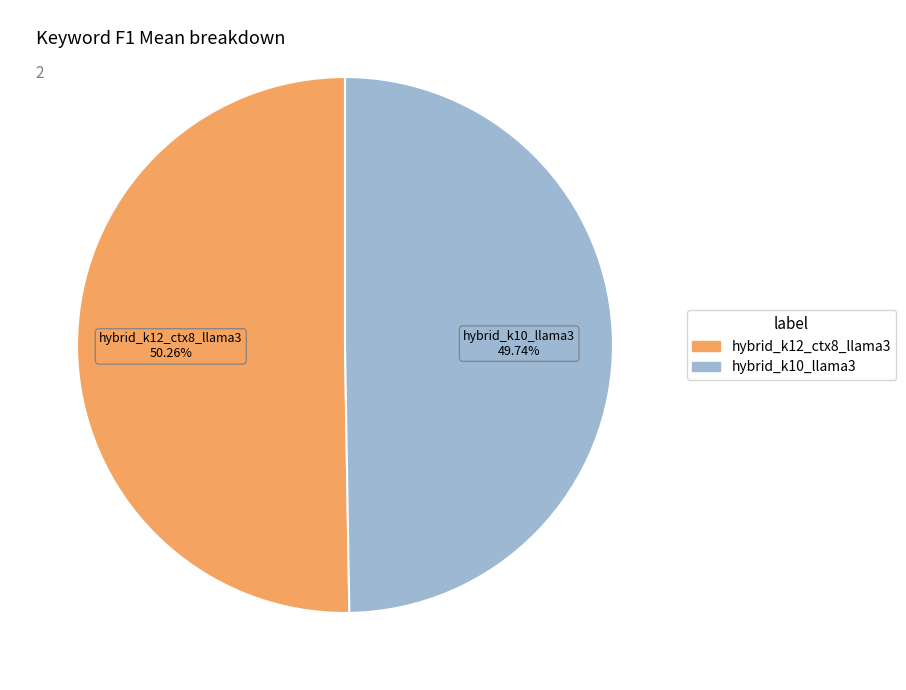

What is the smallest slice in the pie chart?

hybrid_k10_llama3